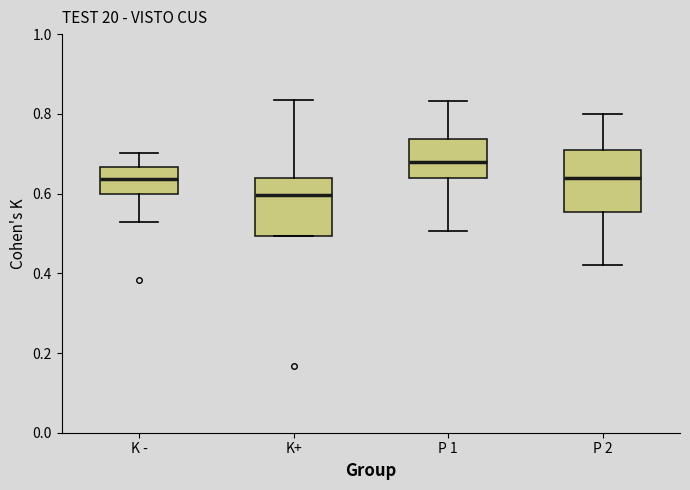

Reading left to right, transcribe this box plot: for each box, give where its median line is, the range the box spans, and where its two whiskers end, as read against the y-axis. The values are not printed on the chart, so give them approximately, as read against the axis.

K -: median 0.64, box 0.60 to 0.66, whiskers 0.52 to 0.70
K+: median 0.60, box 0.50 to 0.64, whiskers 0.50 to 0.84
P 1: median 0.68, box 0.64 to 0.74, whiskers 0.50 to 0.84
P 2: median 0.64, box 0.56 to 0.72, whiskers 0.42 to 0.80